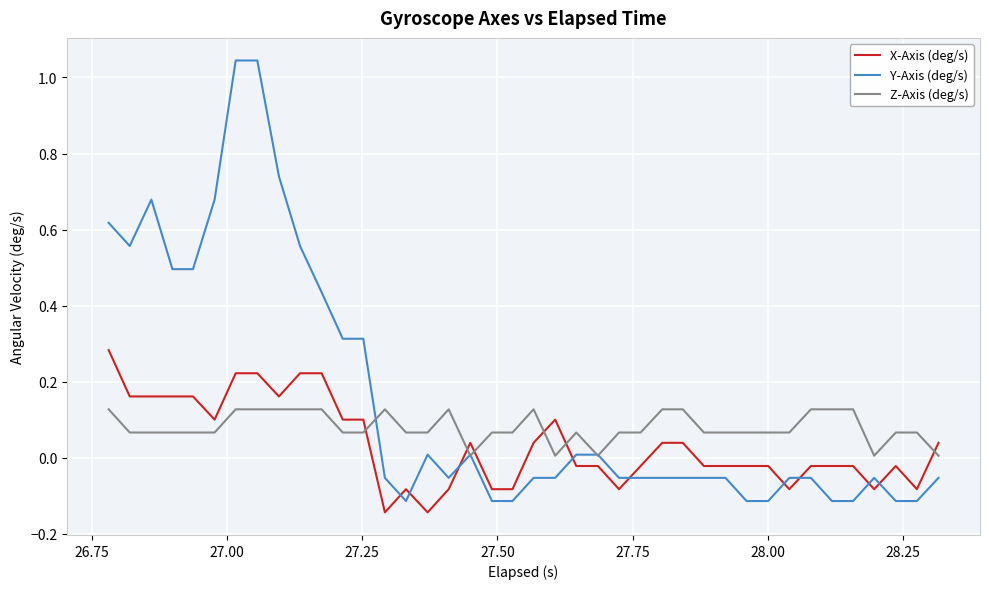

Which series has the largest range (max minus min)?

Y-Axis (deg/s)